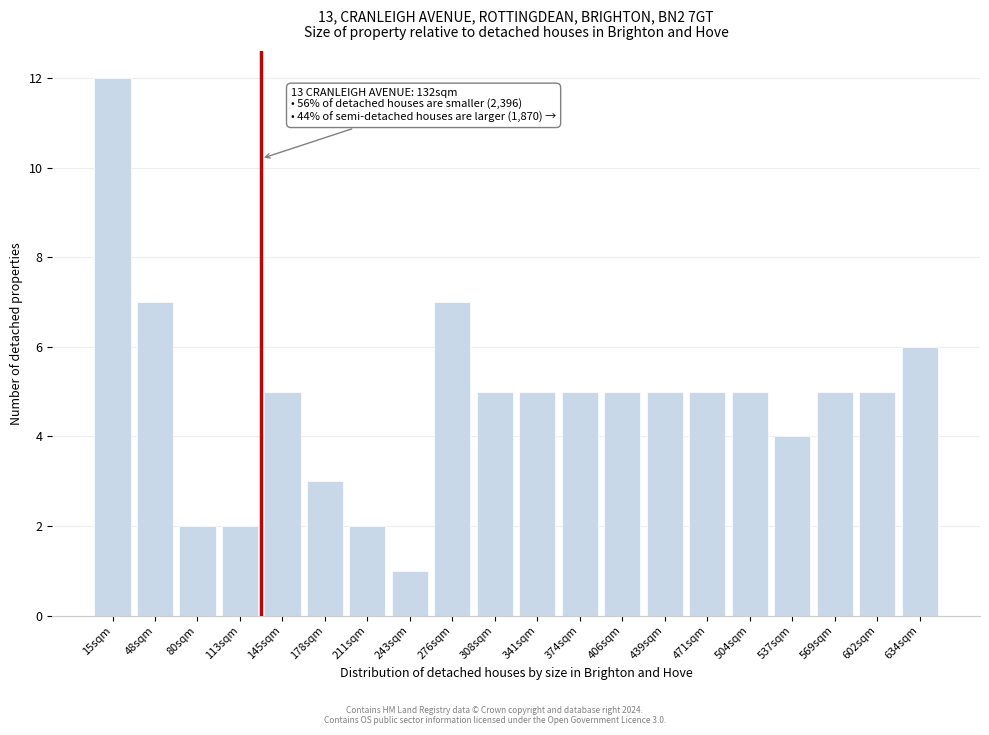

Reading right to left, extract all data points from this chart.

6	5	5	4	5	5	5	5	5	5	5	7	1	2	3	5	2	2	7	12